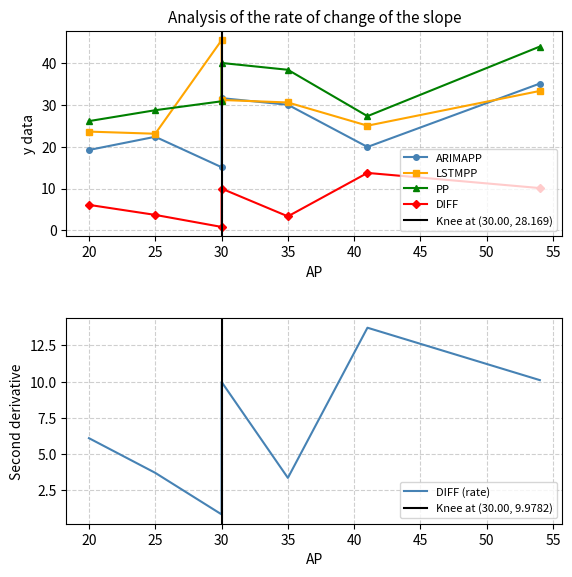

The value of PP at 41 is 17.6. True or false?

False